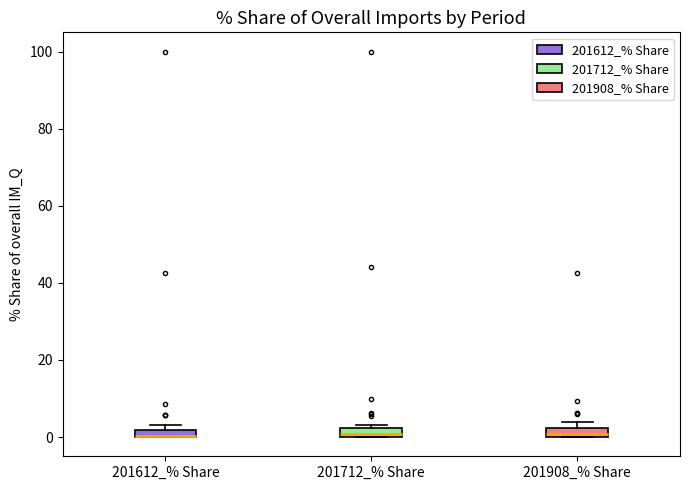

Where is the upper edge of the box for 201712_% Share on the y-axis? The values are not printed on the chart, so give them approximately, as read against the axis.

2